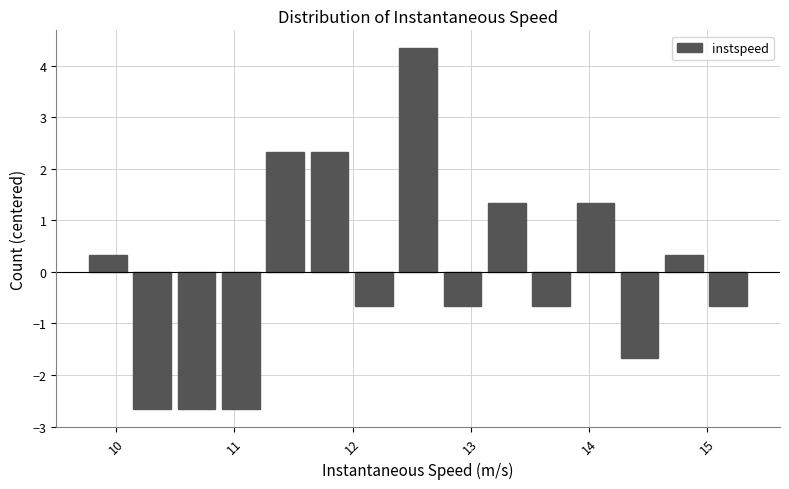

Read against the x-axis, roughly where is the centre of the tallest bar?

12.6